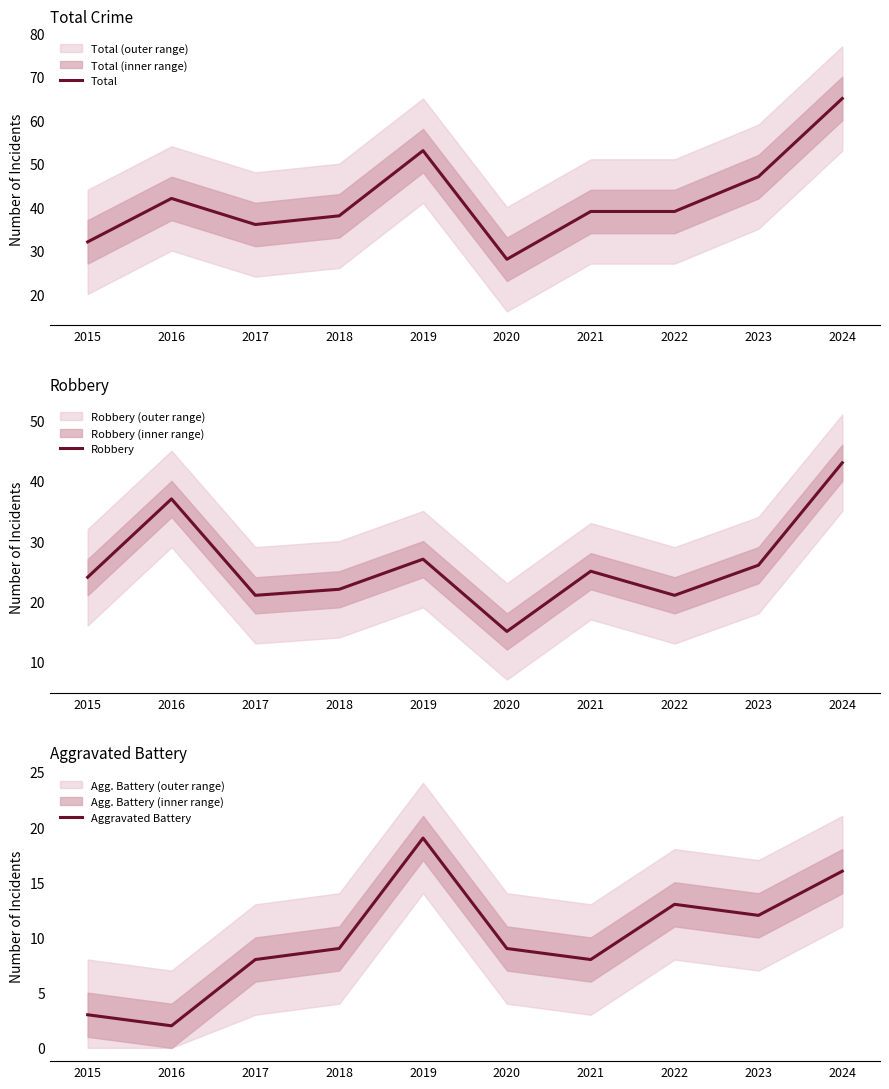

What is the greatest value displayed?

65